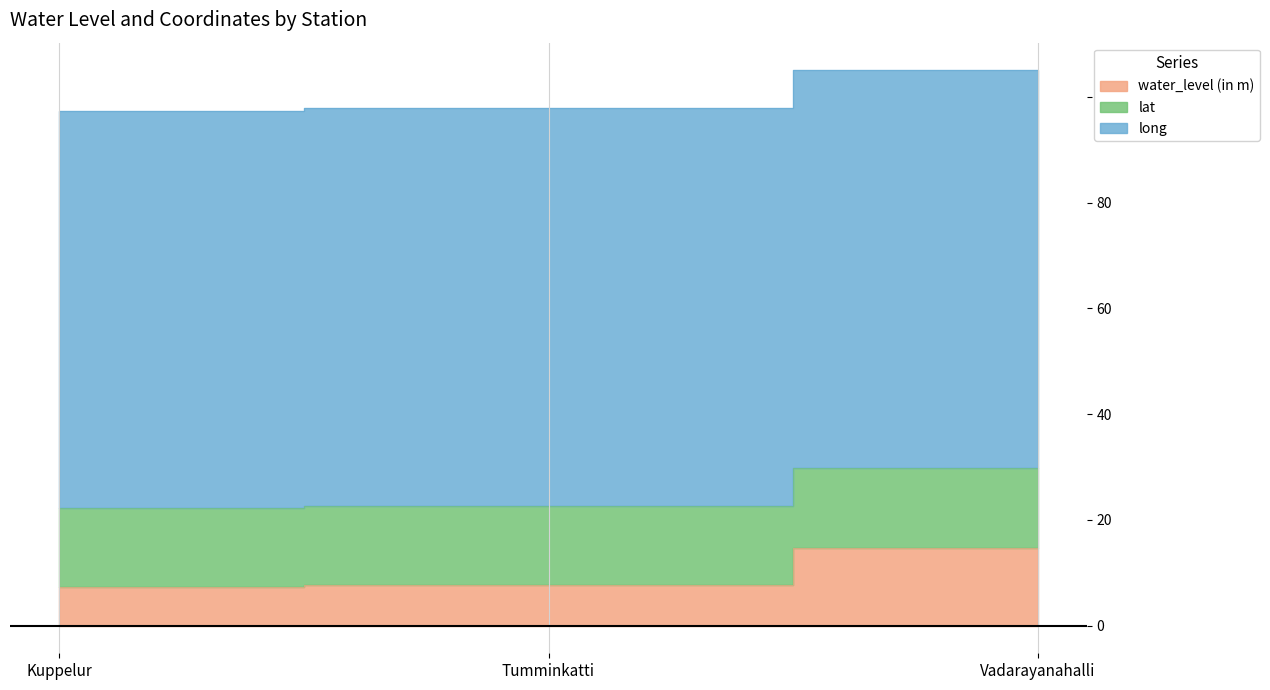

What is the difference between the highest and lowest values at Kuppelur?

67.8